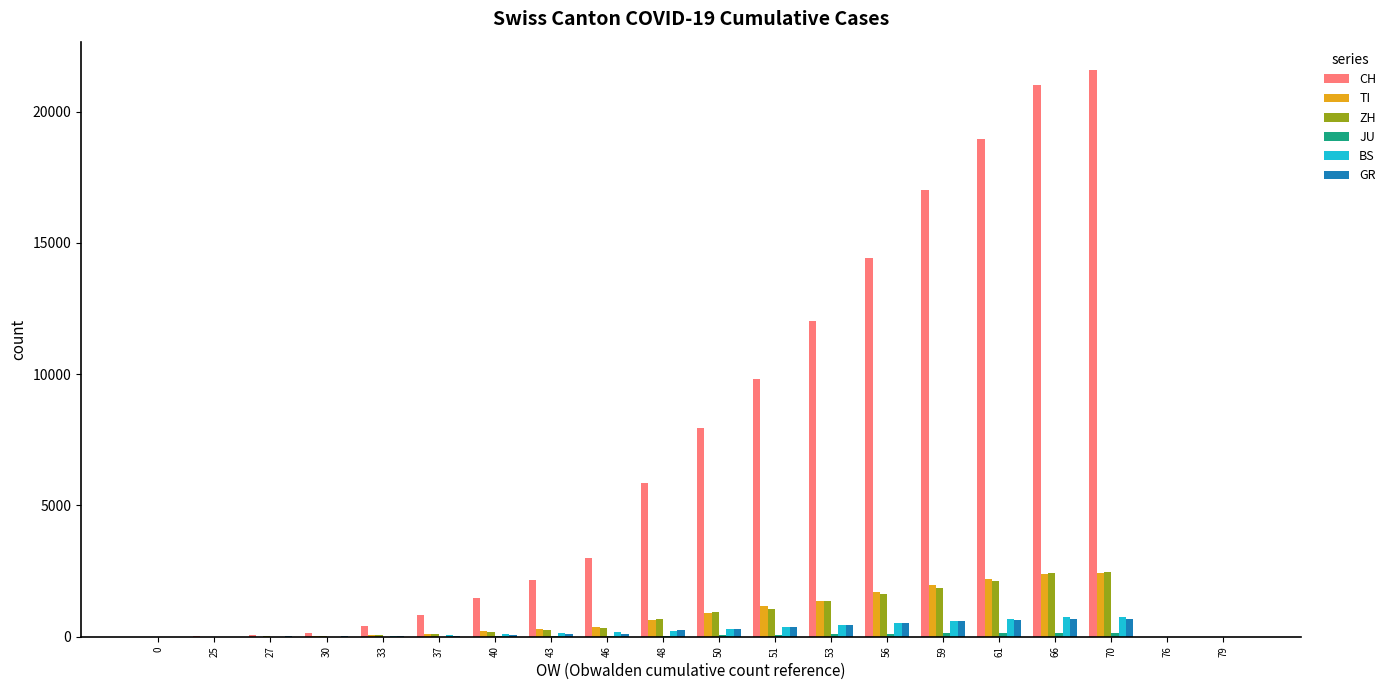

Is the value of GR at 27 greater than the value of CH at 37?

No